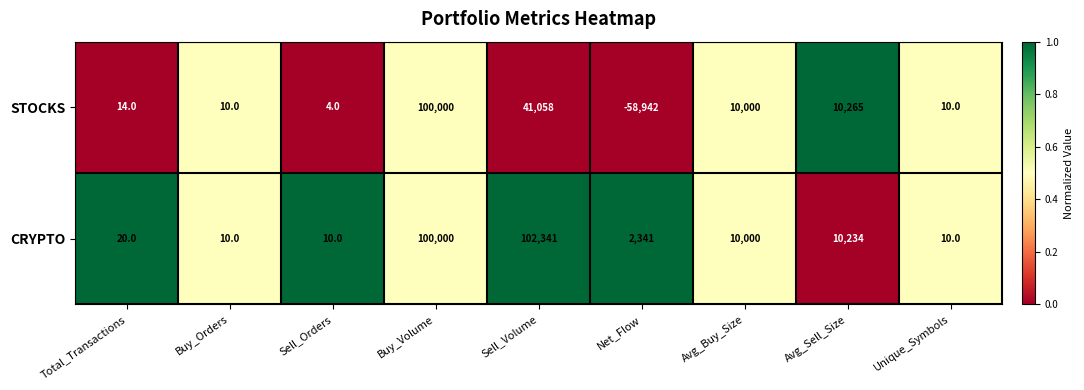

Which series has the largest range (max minus min)?

STOCKS